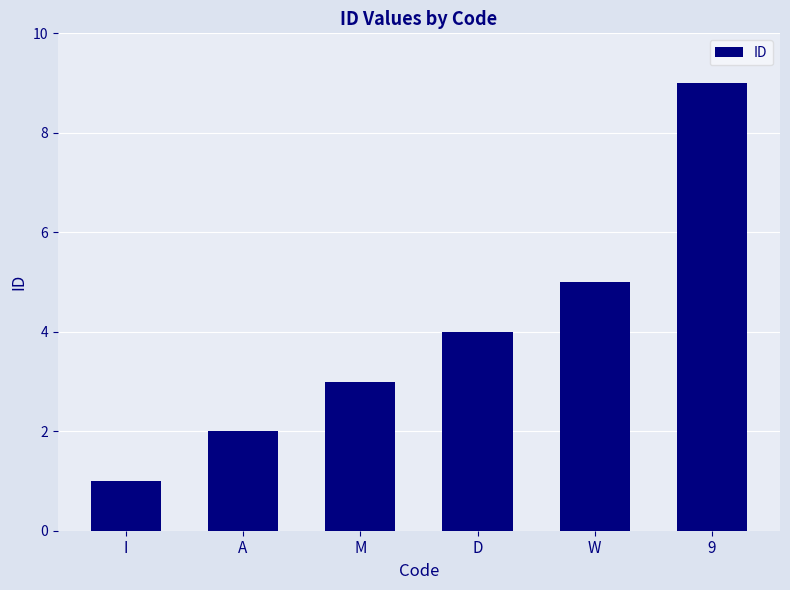

Where is the data nearest to the value 5?

W